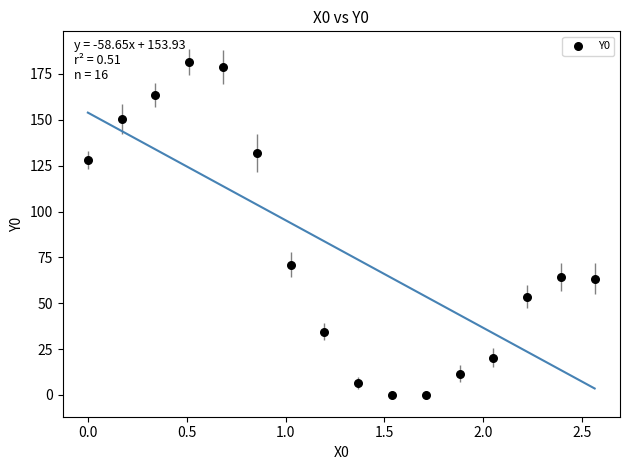

What is the range of Y values (max minus min)?

181.5